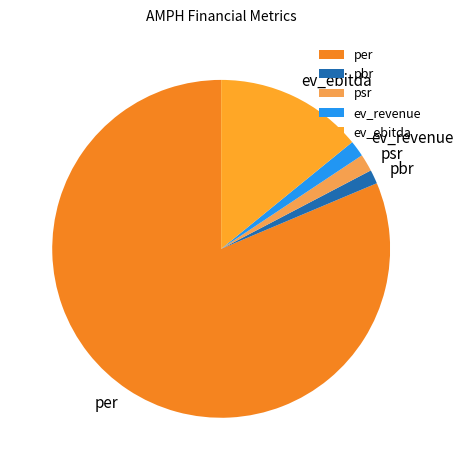

Does ev_revenue account for over 50% of the chart?

No